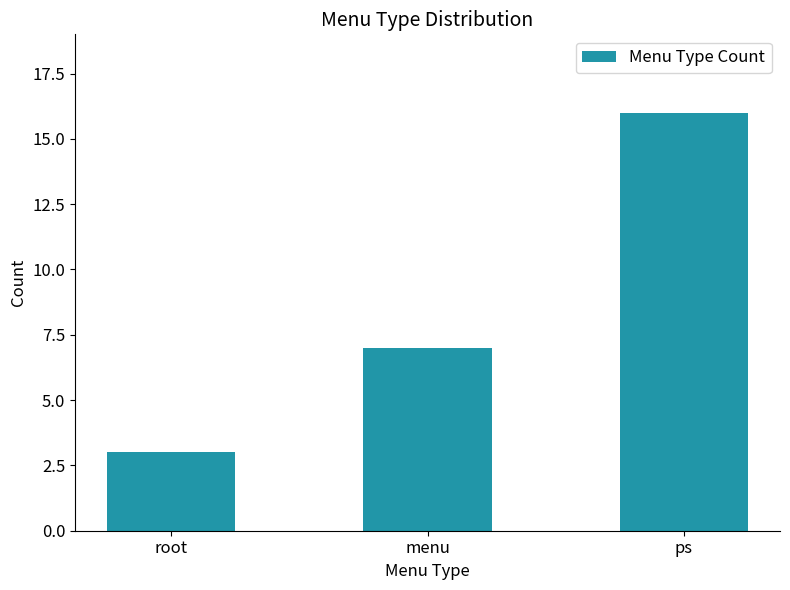

What position from the right is root?

3